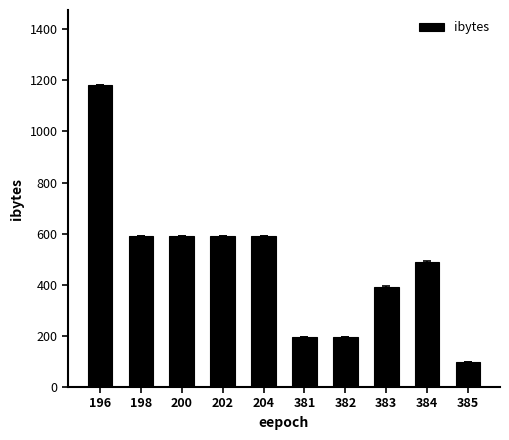

Reading left to right, what are all the values shown in this chart?

196=1180	198=590	200=590	202=590	204=590	381=196	382=196	383=392	384=490	385=98